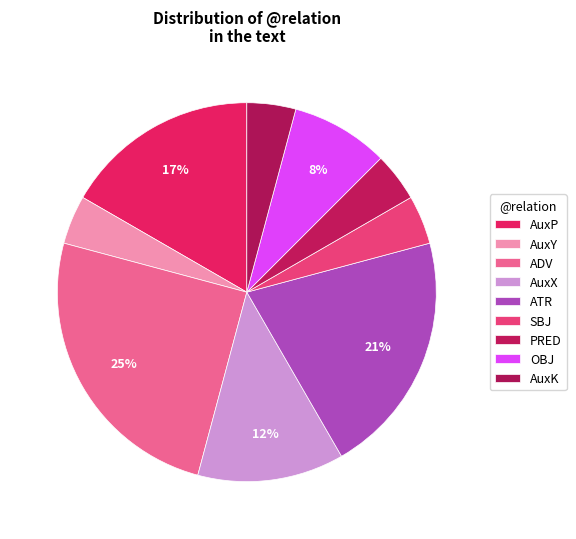

Is ATR the majority of the pie?

No